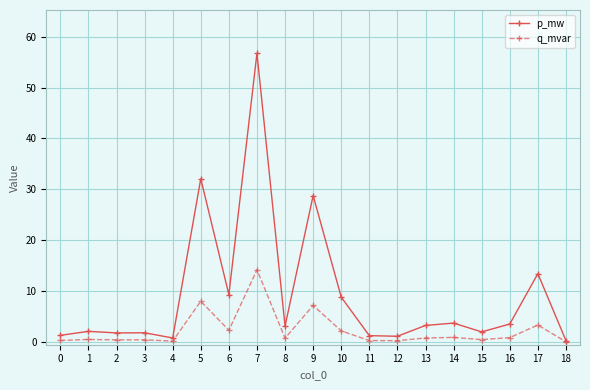

What is the value of the p_mw point at the 12th from the left?

1.3